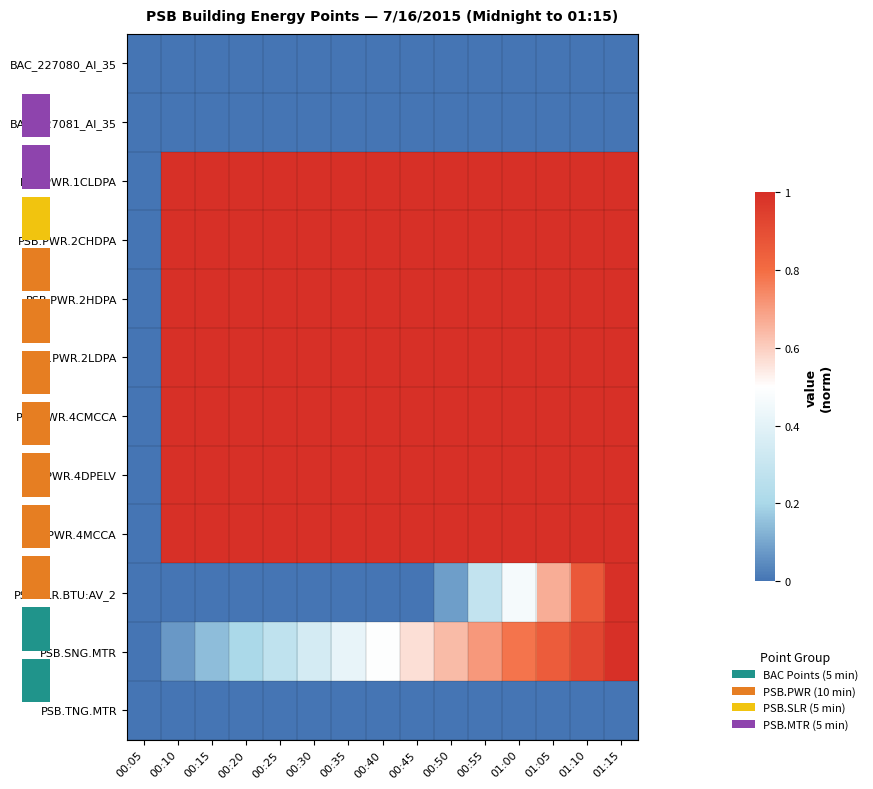

Reading left to right, transcribe all the data shown in this chart.

BAC_227080_AI_35: 00:05=0.0	00:10=0.0	00:15=0.0	00:20=0.0	00:25=0.0	00:30=0.0	00:35=0.0	00:40=0.0	00:45=0.0	00:50=0.0	00:55=0.0	01:00=0.0	01:05=0.0	01:10=0.0	01:15=0.0
BAC_227081_AI_35: 00:05=0.0	00:10=0.0	00:15=0.0	00:20=0.0	00:25=0.0	00:30=0.0	00:35=0.0	00:40=0.0	00:45=0.0	00:50=0.0	00:55=0.0	01:00=0.0	01:05=0.0	01:10=0.0	01:15=0.0
PSB.PWR.1CLDPA: 00:05=0.0	00:10=1.0	00:15=1.0	00:20=1.0	00:25=1.0	00:30=1.0	00:35=1.0	00:40=1.0	00:45=1.0	00:50=1.0	00:55=1.0	01:00=1.0	01:05=1.0	01:10=1.0	01:15=1.0
PSB.PWR.2CHDPA: 00:05=0.0	00:10=1.0	00:15=1.0	00:20=1.0	00:25=1.0	00:30=1.0	00:35=1.0	00:40=1.0	00:45=1.0	00:50=1.0	00:55=1.0	01:00=1.0	01:05=1.0	01:10=1.0	01:15=1.0
PSB.PWR.2HDPA: 00:05=0.0	00:10=1.0	00:15=1.0	00:20=1.0	00:25=1.0	00:30=1.0	00:35=1.0	00:40=1.0	00:45=1.0	00:50=1.0	00:55=1.0	01:00=1.0	01:05=1.0	01:10=1.0	01:15=1.0
PSB.PWR.2LDPA: 00:05=0.0	00:10=1.0	00:15=1.0	00:20=1.0	00:25=1.0	00:30=1.0	00:35=1.0	00:40=1.0	00:45=1.0	00:50=1.0	00:55=1.0	01:00=1.0	01:05=1.0	01:10=1.0	01:15=1.0
PSB.PWR.4CMCCA: 00:05=0.0	00:10=1.0	00:15=1.0	00:20=1.0	00:25=1.0	00:30=1.0	00:35=1.0	00:40=1.0	00:45=1.0	00:50=1.0	00:55=1.0	01:00=1.0	01:05=1.0	01:10=1.0	01:15=1.0
PSB.PWR.4DPELV: 00:05=0.0	00:10=1.0	00:15=1.0	00:20=1.0	00:25=1.0	00:30=1.0	00:35=1.0	00:40=1.0	00:45=1.0	00:50=1.0	00:55=1.0	01:00=1.0	01:05=1.0	01:10=1.0	01:15=1.0
PSB.PWR.4MCCA: 00:05=0.0	00:10=1.0	00:15=1.0	00:20=1.0	00:25=1.0	00:30=1.0	00:35=1.0	00:40=1.0	00:45=1.0	00:50=1.0	00:55=1.0	01:00=1.0	01:05=1.0	01:10=1.0	01:15=1.0
PSB.SLR.BTU:AV_2: 00:05=0.0	00:10=0.0	00:15=0.0	00:20=0.0	00:25=0.0	00:30=0.0	00:35=0.0	00:40=0.0	00:45=0.0	00:50=0.1	00:55=0.3	01:00=0.5	01:05=0.7	01:10=0.9	01:15=1.0
PSB.SNG.MTR: 00:05=0.0	00:10=0.1	00:15=0.1	00:20=0.2	00:25=0.3	00:30=0.3	00:35=0.4	00:40=0.5	00:45=0.6	00:50=0.6	00:55=0.7	01:00=0.8	01:05=0.9	01:10=0.9	01:15=1.0
PSB.TNG.MTR: 00:05=0.0	00:10=0.0	00:15=0.0	00:20=0.0	00:25=0.0	00:30=0.0	00:35=0.0	00:40=0.0	00:45=0.0	00:50=0.0	00:55=0.0	01:00=0.0	01:05=0.0	01:10=0.0	01:15=0.0